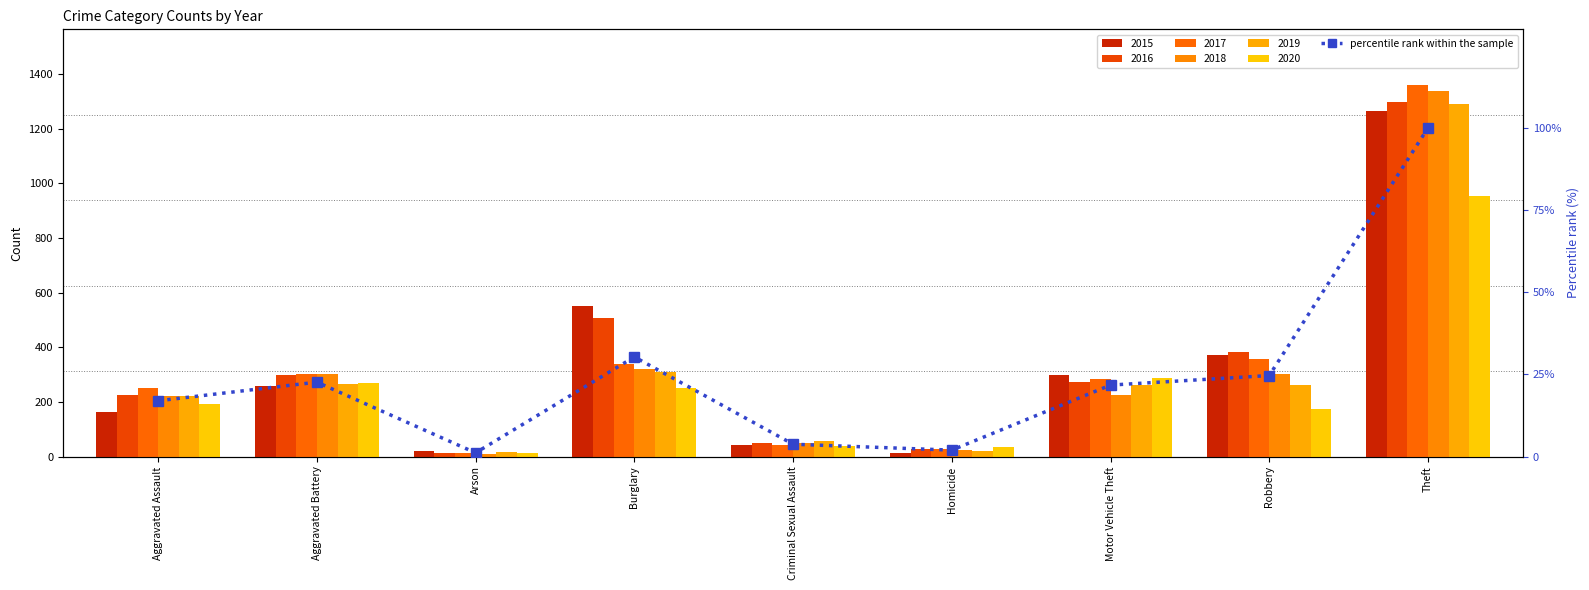

List the labels in order of value, smallest first.

Arson, Homicide, Criminal Sexual Assault, Aggravated Assault, Motor Vehicle Theft, Aggravated Battery, Robbery, Burglary, Theft